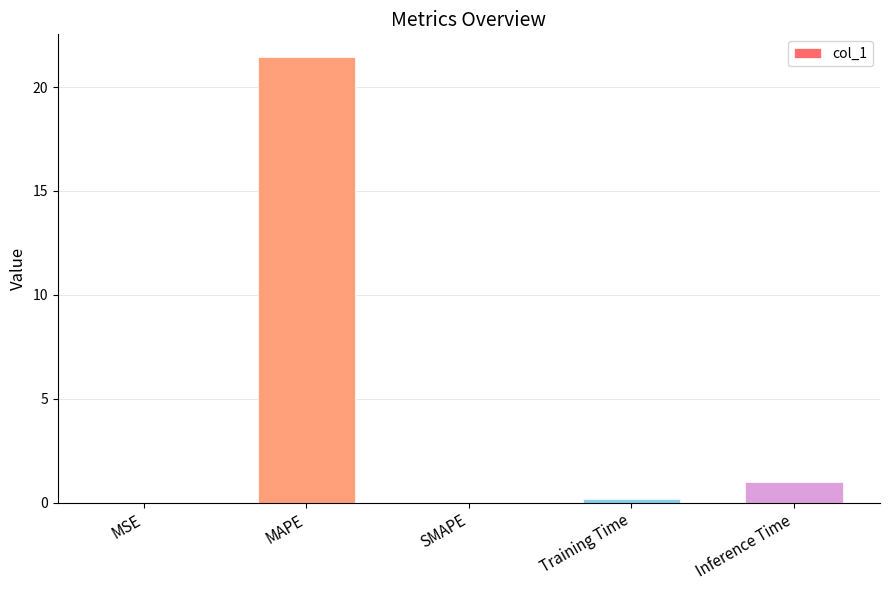

What is the change in value from SMAPE to Inference Time?

+1.0